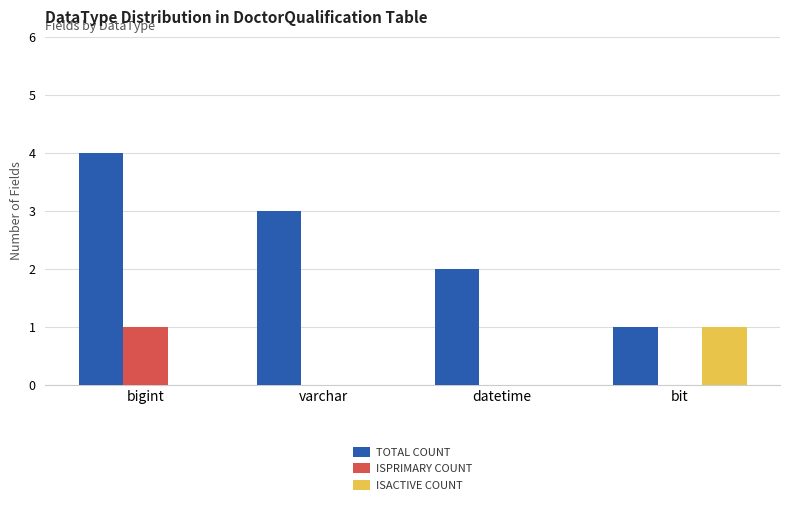

At which label is TOTAL COUNT closest to 2?

datetime